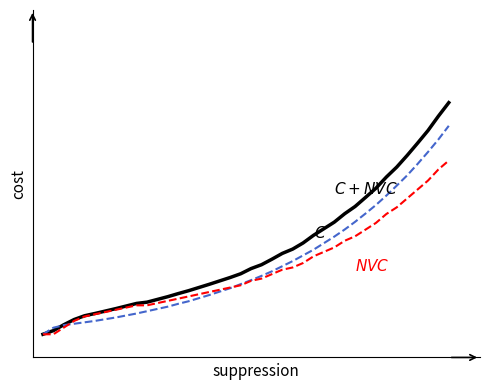

Does the chart have visible grid lines?

No